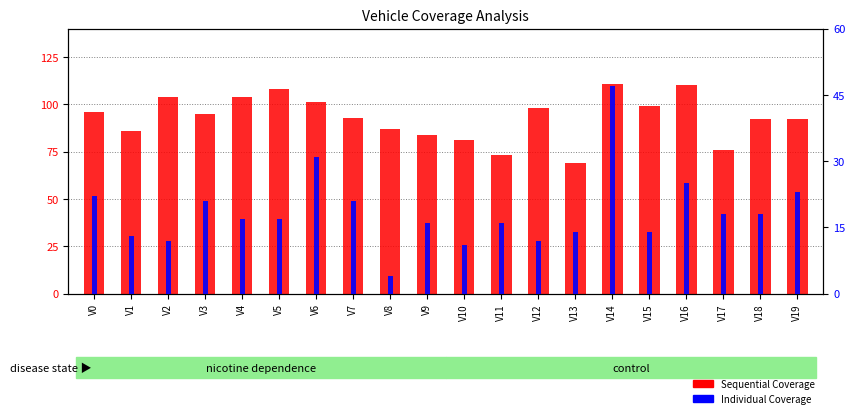

Reading left to right, what are all the values shown in this chart?

Sequential Coverage: V0=96	V1=86	V2=104	V3=95	V4=104	V5=108	V6=101	V7=93	V8=87	V9=84	V10=81	V11=73	V12=98	V13=69	V14=111	V15=99	V16=110	V17=76	V18=92	V19=92
Individual Coverage: V0=22	V1=13	V2=12	V3=21	V4=17	V5=17	V6=31	V7=21	V8=4	V9=16	V10=11	V11=16	V12=12	V13=14	V14=47	V15=14	V16=25	V17=18	V18=18	V19=23